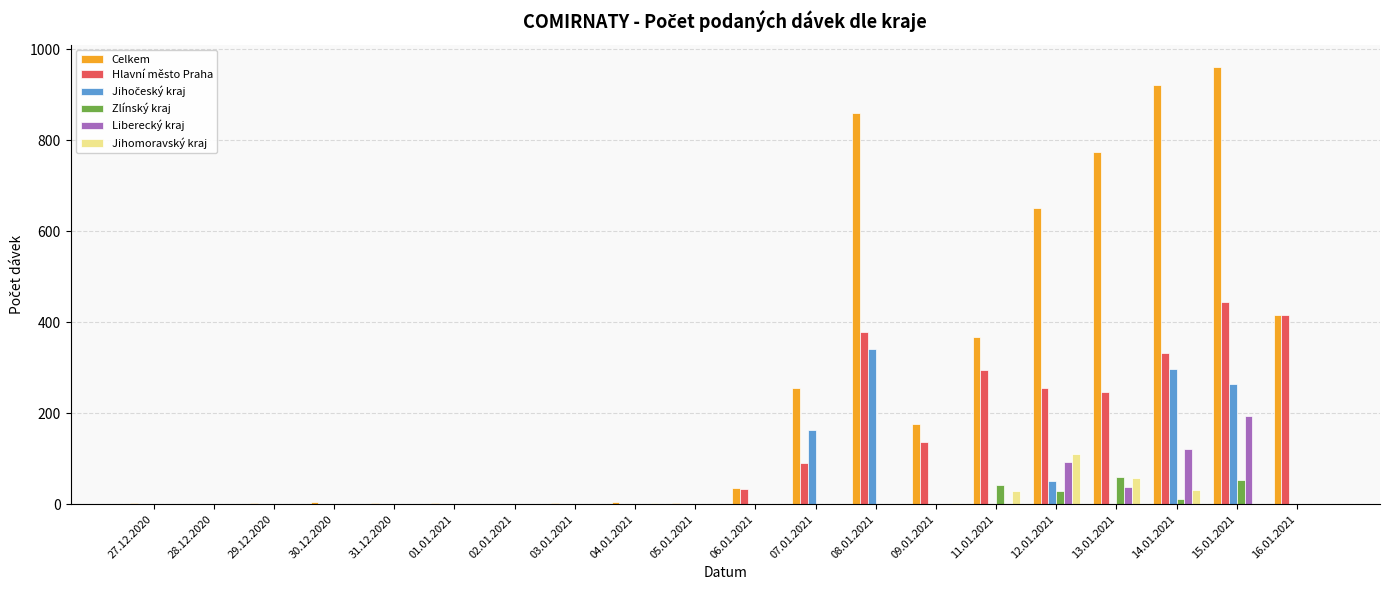

True or false: Liberecký kraj has a value of -88 at 06.01.2021.

False